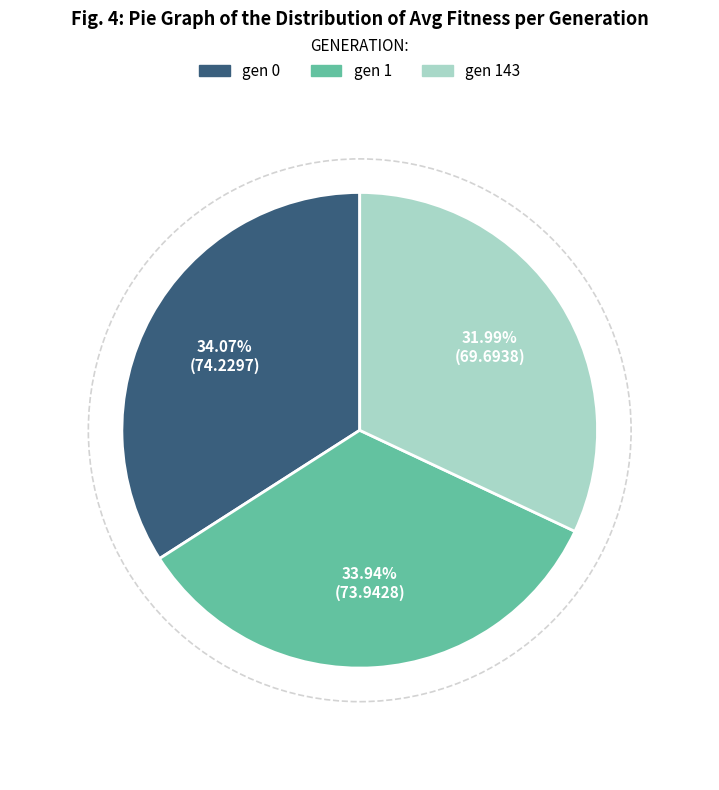

Is there any slice that represents more than half of the pie?

No